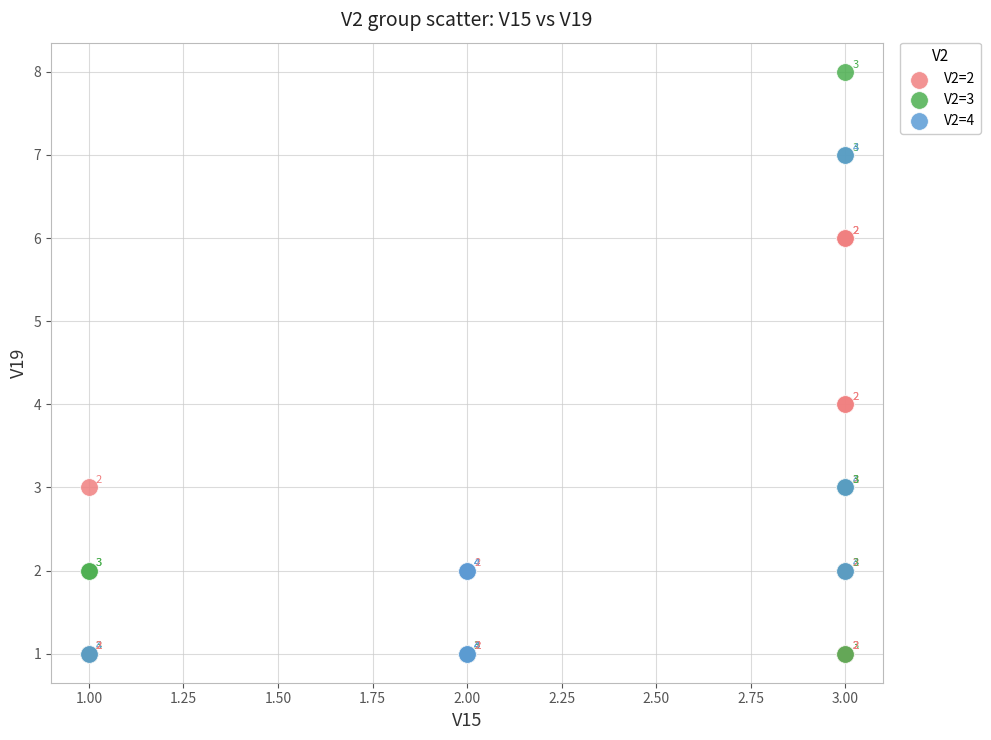

Which series contains the highest Y value?

V2=3